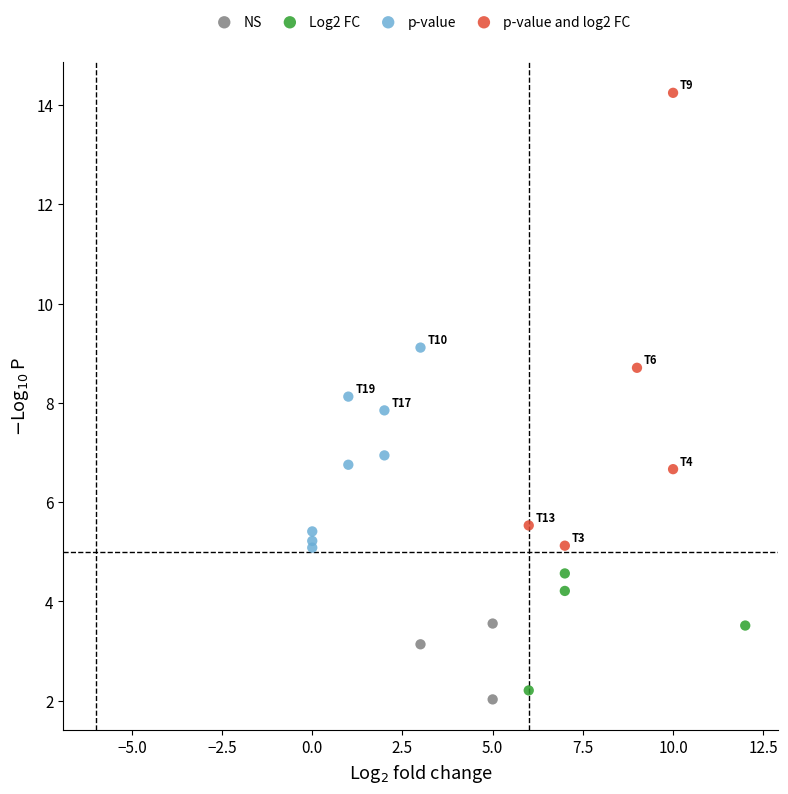

What are all the series names shown in the legend?

NS, Log2 FC, p-value, p-value and log2 FC